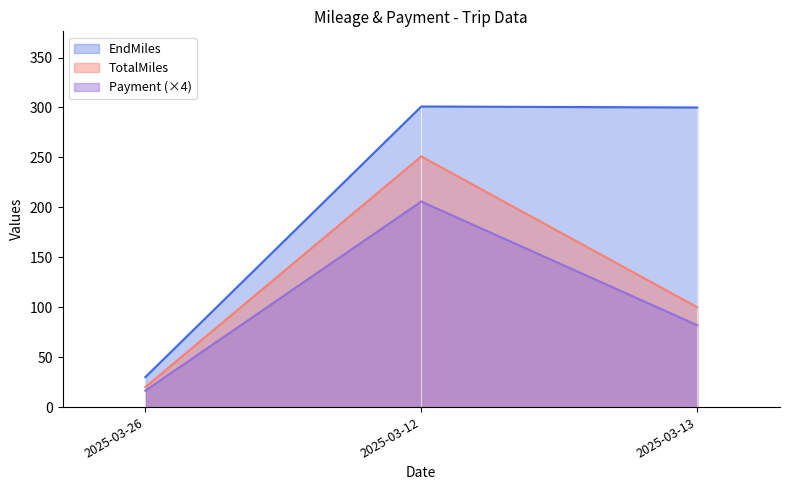

What is the value of the EndMiles point at the 2nd from the left?

301.0